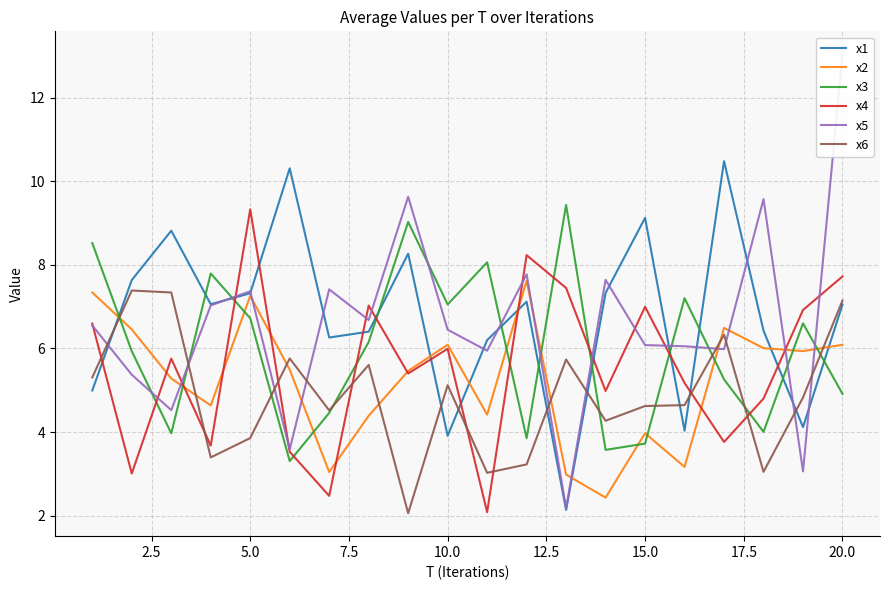

What is the value of the x4 point at the 8th from the left?

7.0